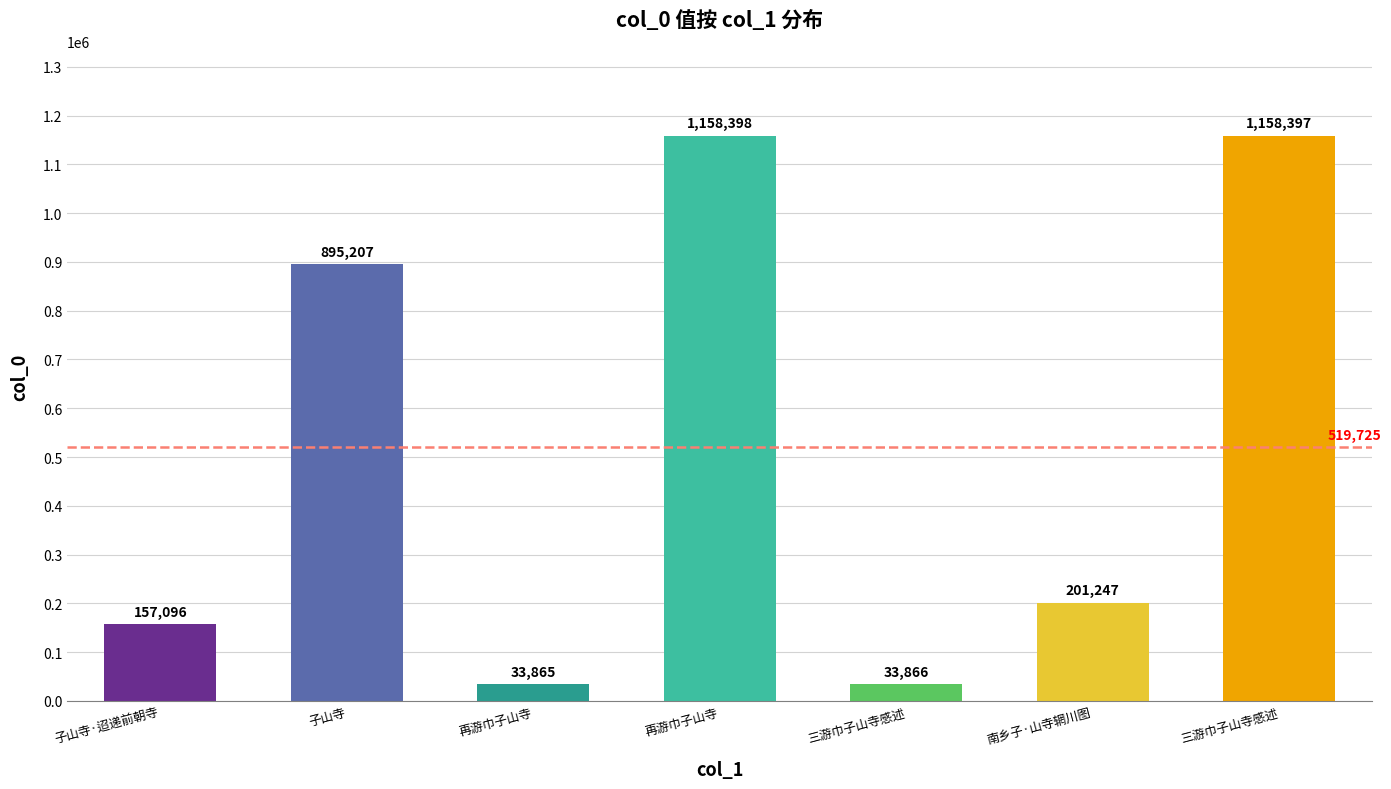

At which category does the chart reach its peak across all series?

再游巾子山寺